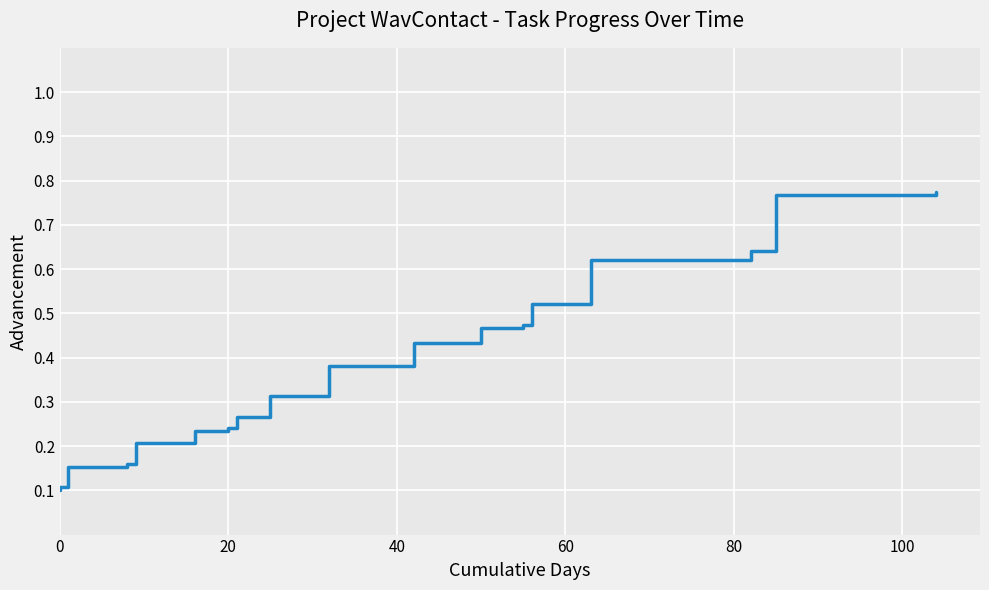

True or false: the data has more than 1 interior local peaks.

False